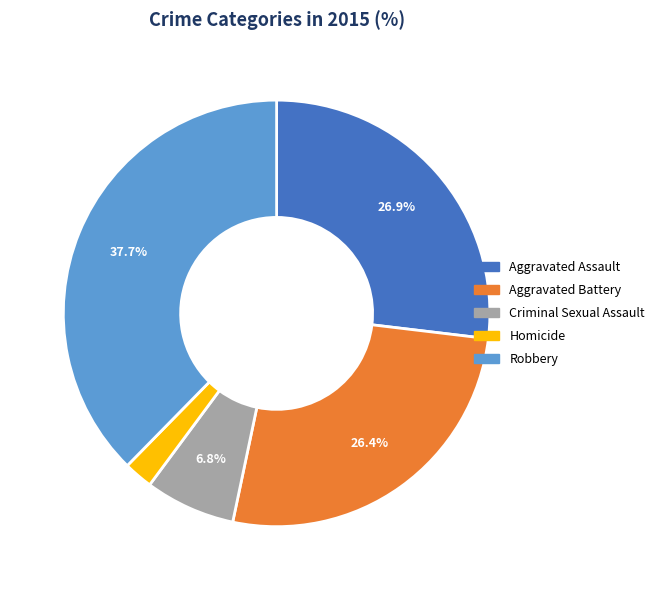

Do Robbery and Homicide together represent more than half of the pie?

No